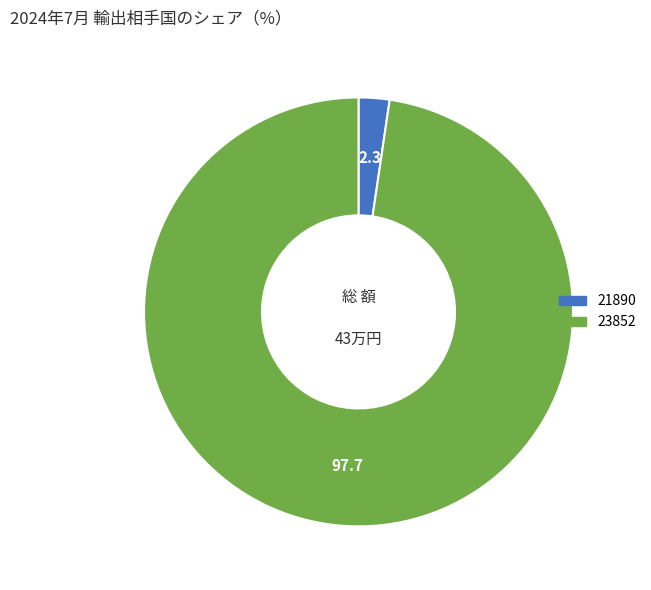

Between 21890 and 23852, which is larger?

23852